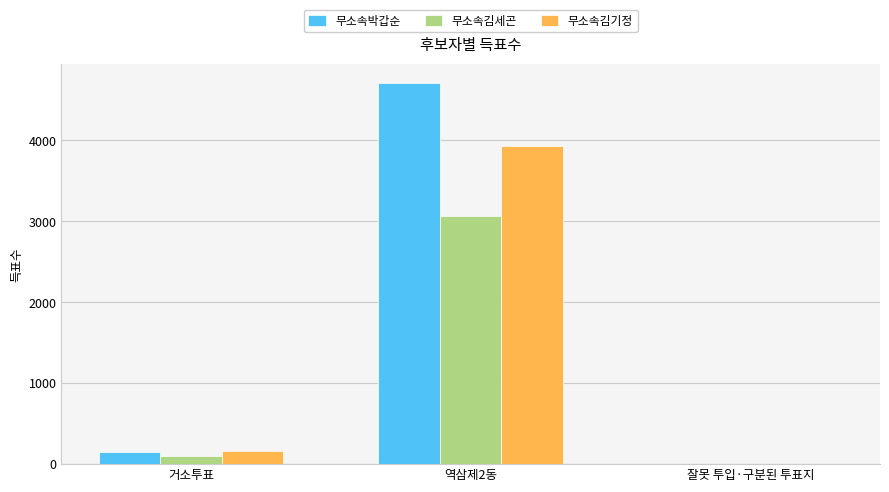

Count the number of categories in the chart.

3